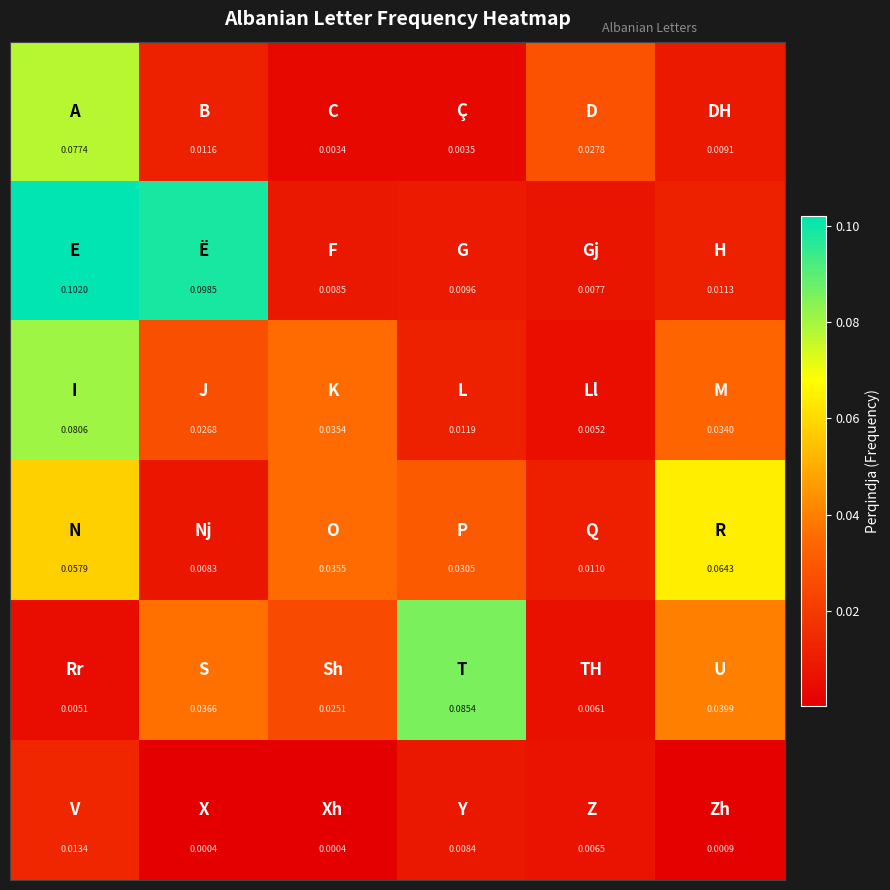

How many series are shown in this chart?

6